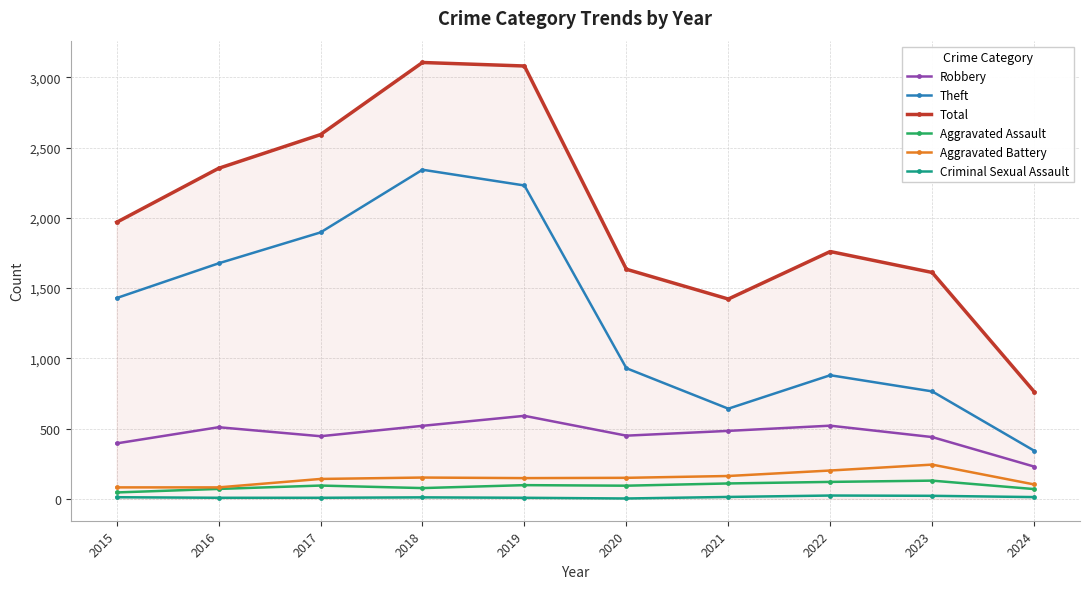

What is the approximate value of Criminal Sexual Assault at 2024, to the nearest 10?

10